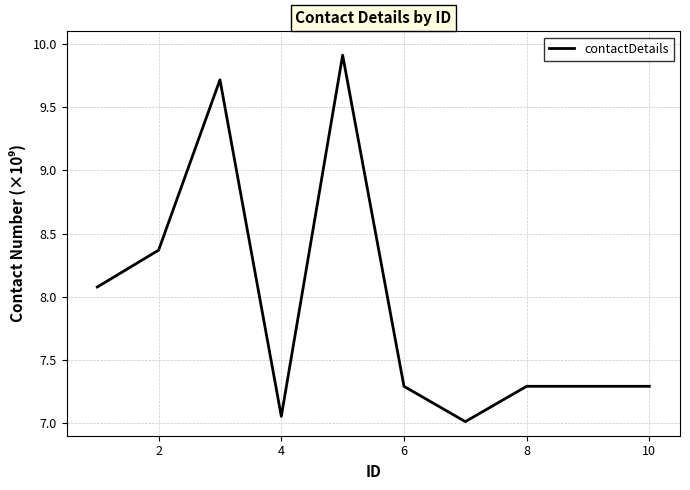

What is the difference between the maximum and minimum values?

2.9